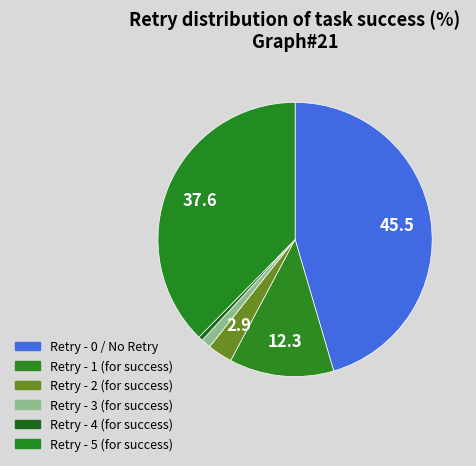

To the nearest percent, what portion does Retry - 3 (for success) represent?

1%